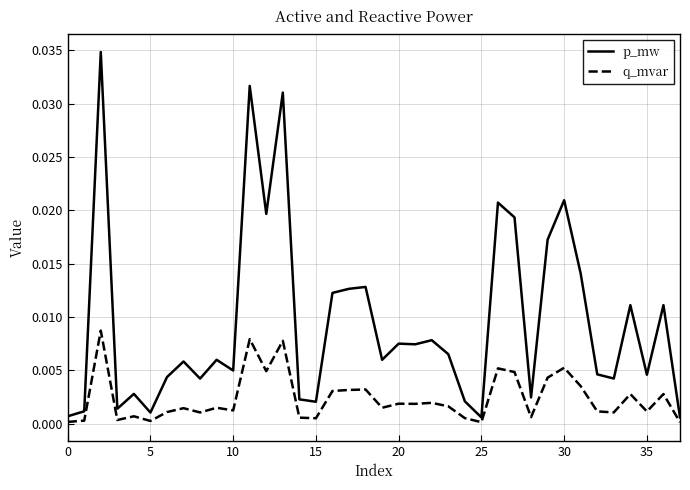

Which series has the widest spread of values?

p_mw